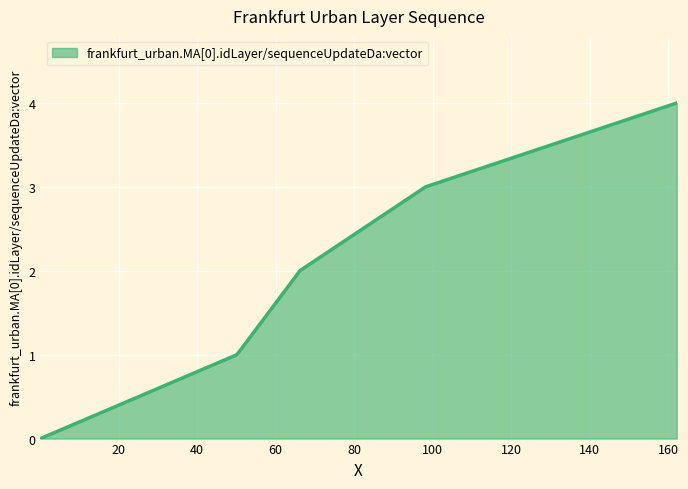

What is the difference between the maximum and minimum values?

4.0